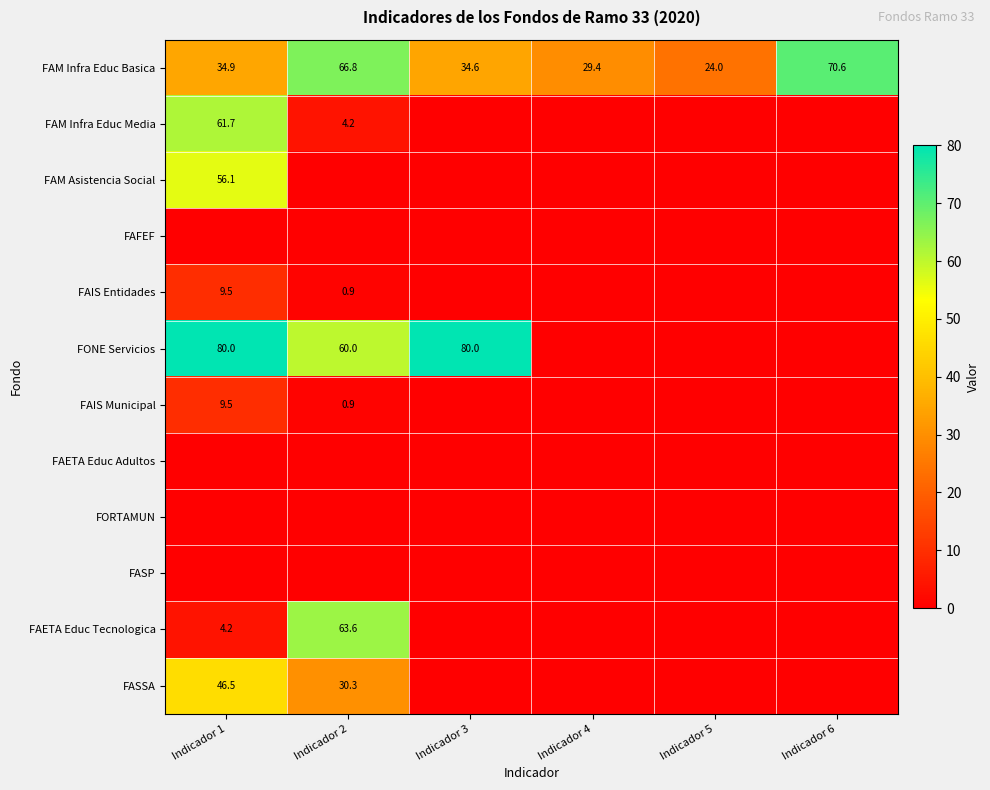

Is it true that FAETA Educ Tecnologica equals 63.6 at Indicador 2?

True